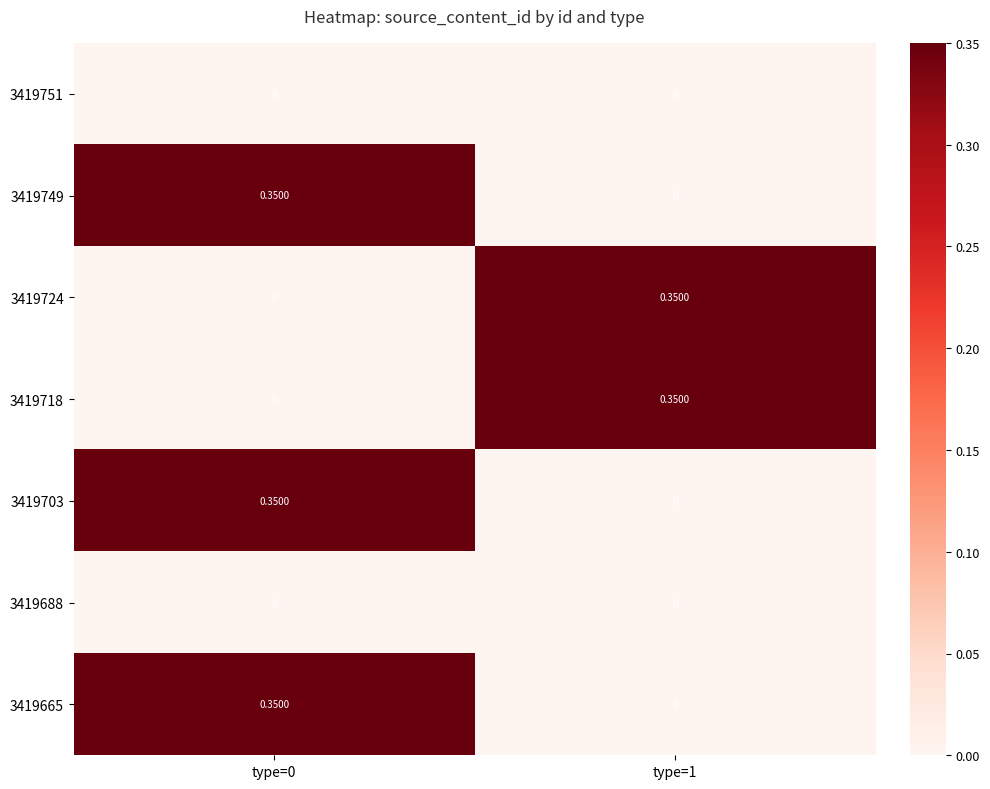

Which category has the highest value across all series?

type=0